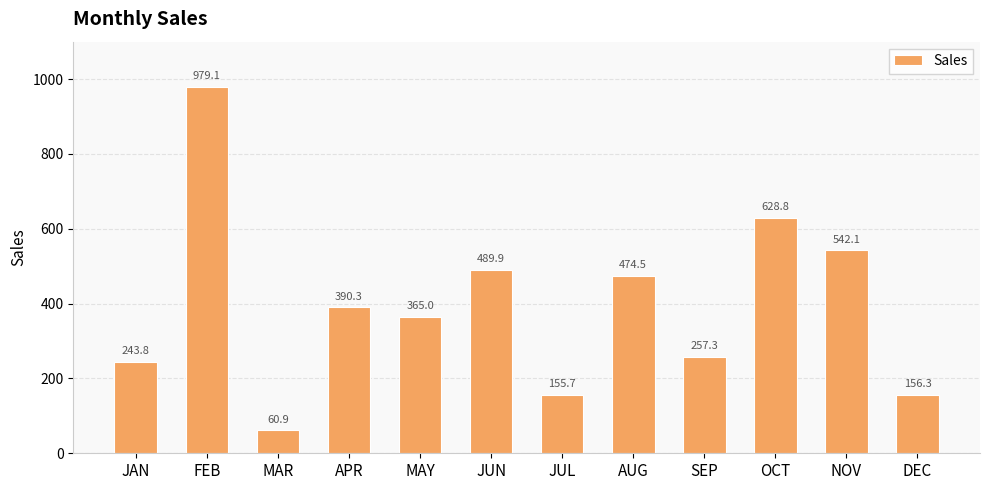

Which has a higher value, FEB or NOV?

FEB